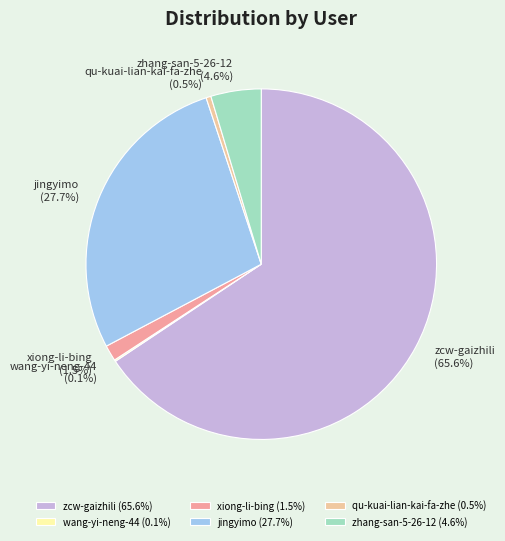

What is the total percentage of zhang-san-5-26-12 and jingyimo?

32.3%